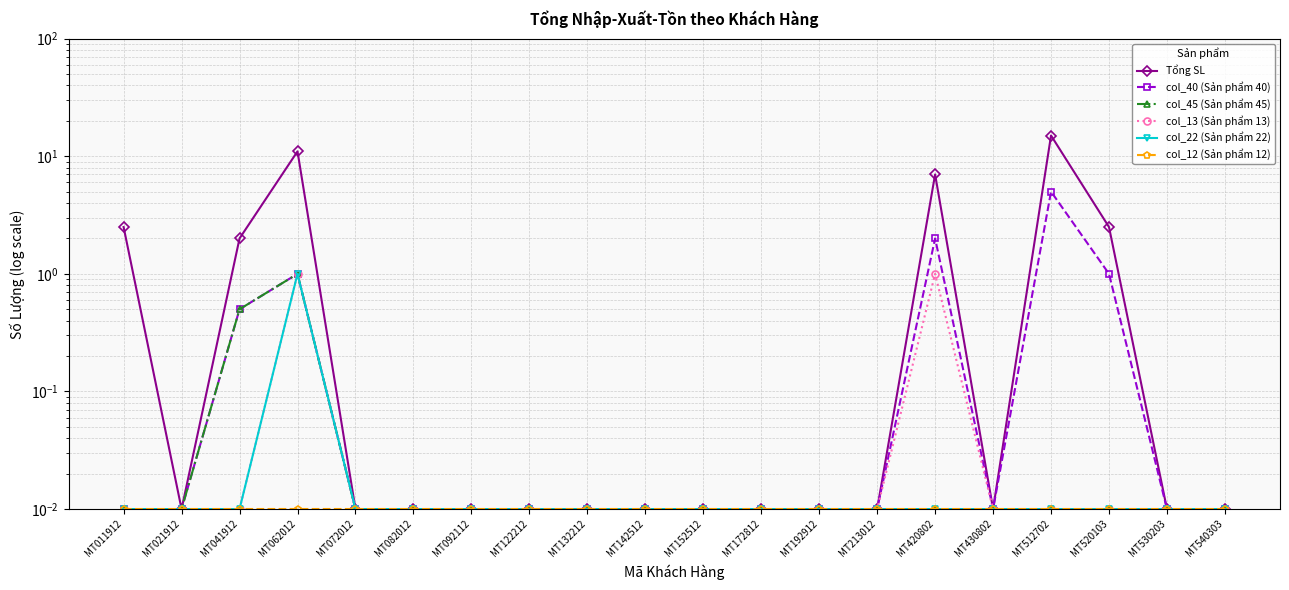

Which series has the largest total across all categories?

Tổng SL